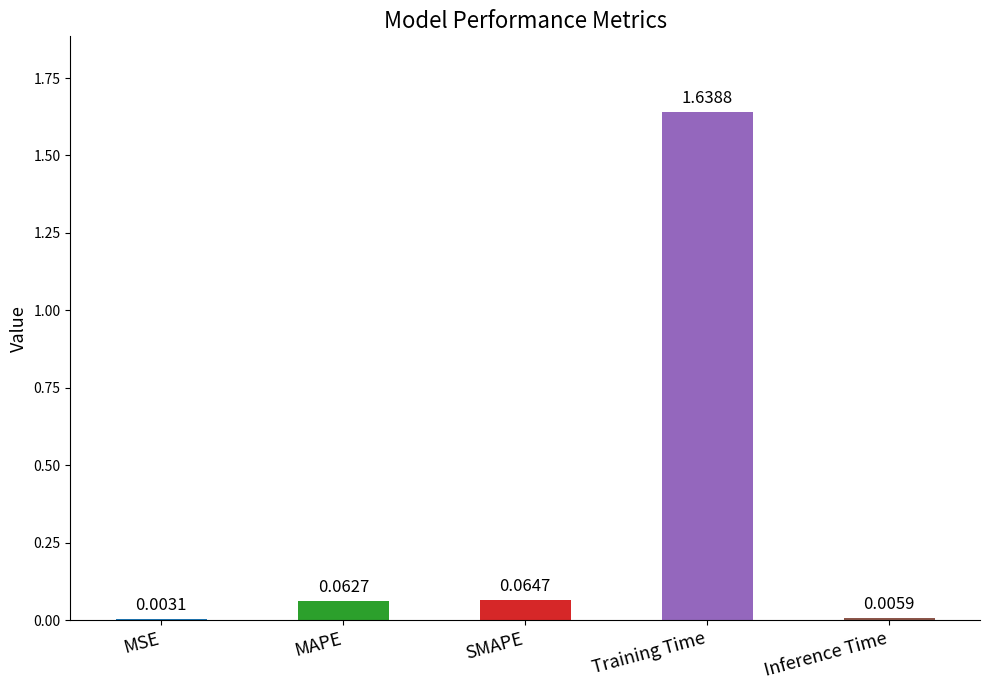

At which category does the chart reach its peak across all series?

Training Time